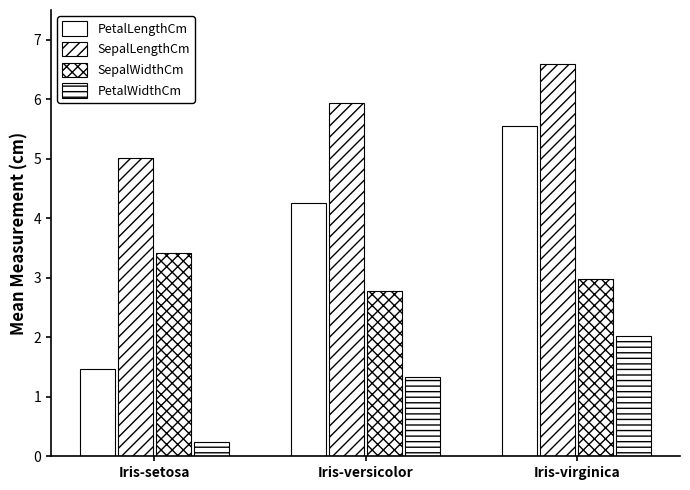

What is the sum of all SepalWidthCm values?

9.2